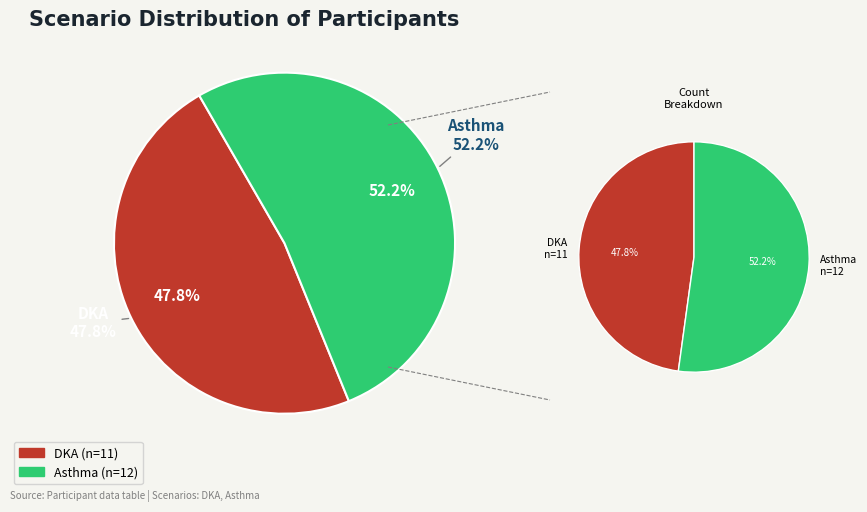

What percentage is the DKA slice, to the nearest percent?

48%